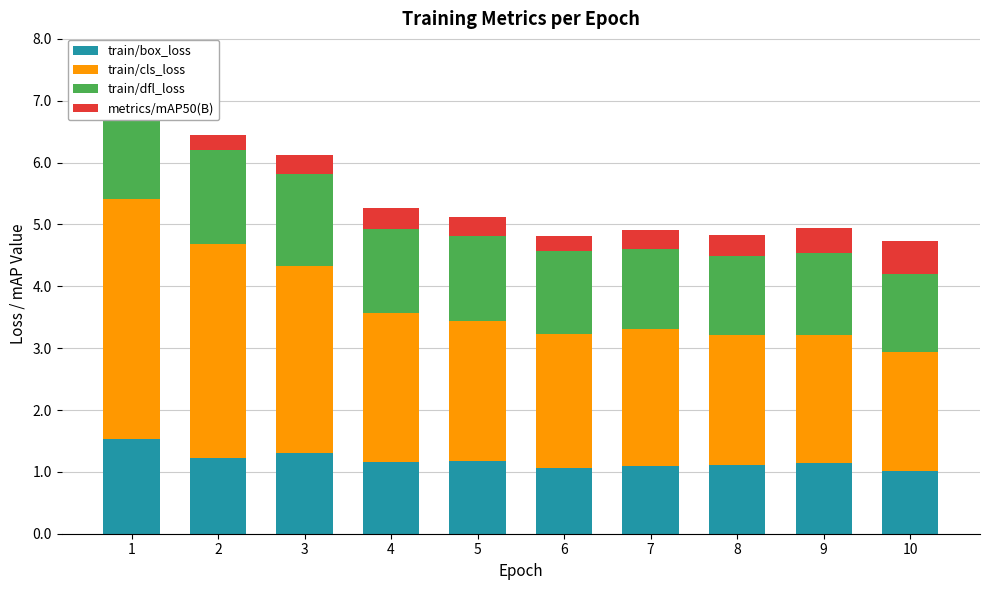

What is the value of the train/dfl_loss bar at the 8th from the left?

1.3